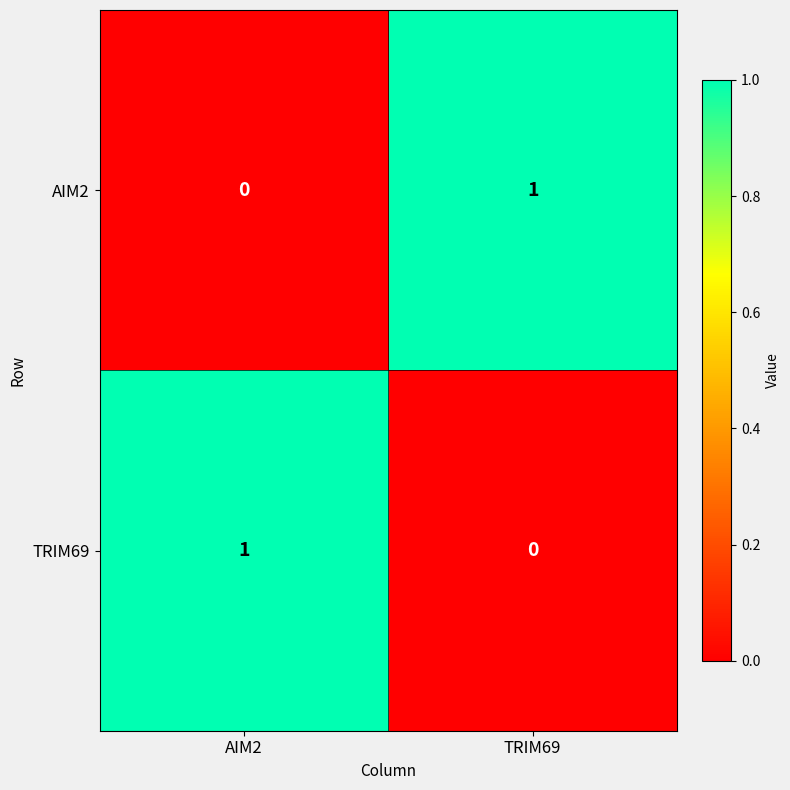

Where is AIM2 nearest to the value 0?

AIM2